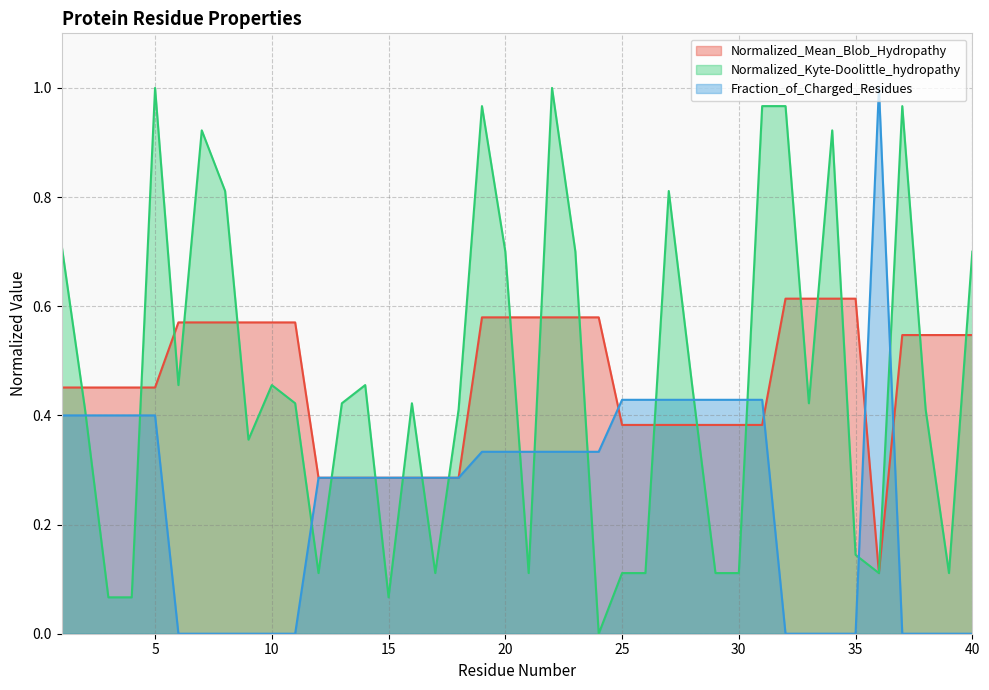

What are all the series names shown in the legend?

Normalized_Mean_Blob_Hydropathy, Normalized_Kyte-Doolittle_hydropathy, Fraction_of_Charged_Residues